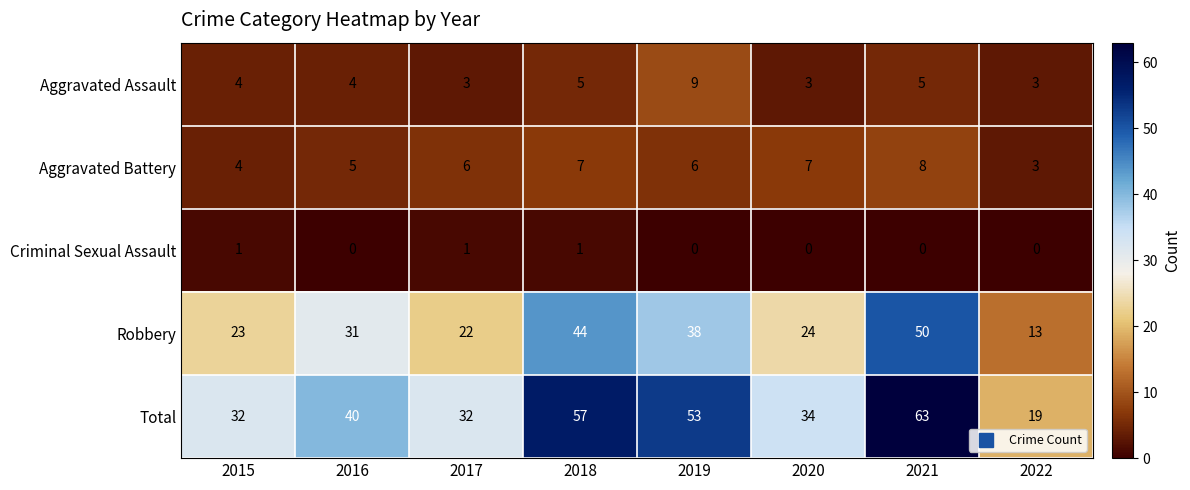

Which series has the widest spread of values?

Total